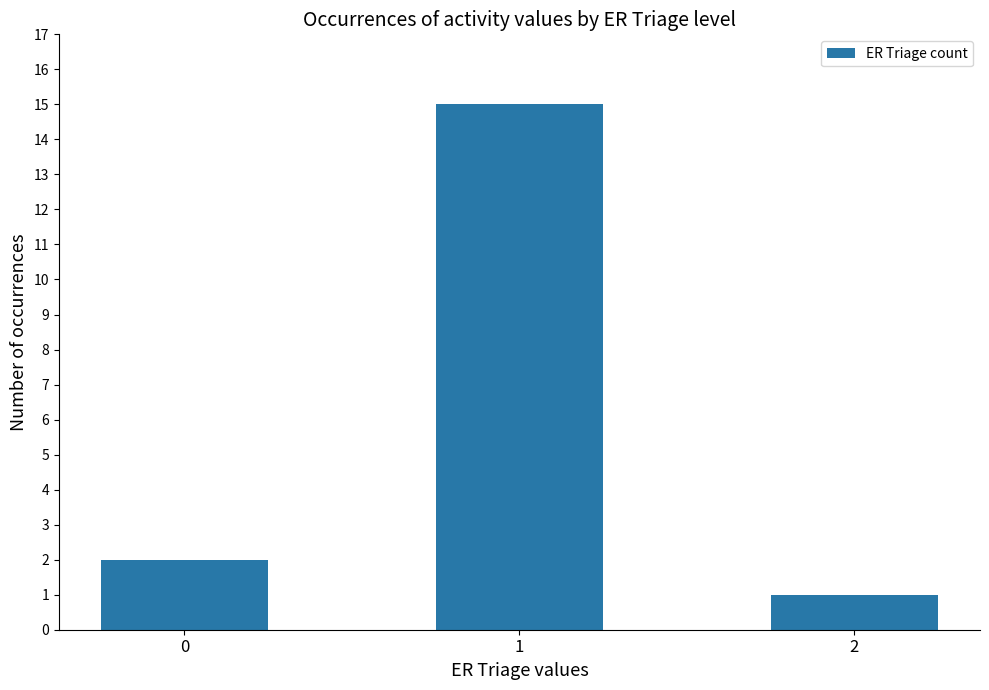

Reading right to left, transcribe all the data shown in this chart.

2=1	1=15	0=2